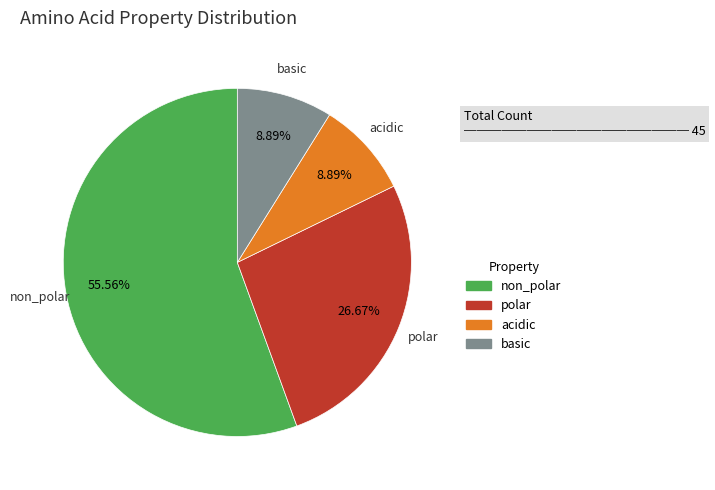

How many slices are in this pie chart?

4